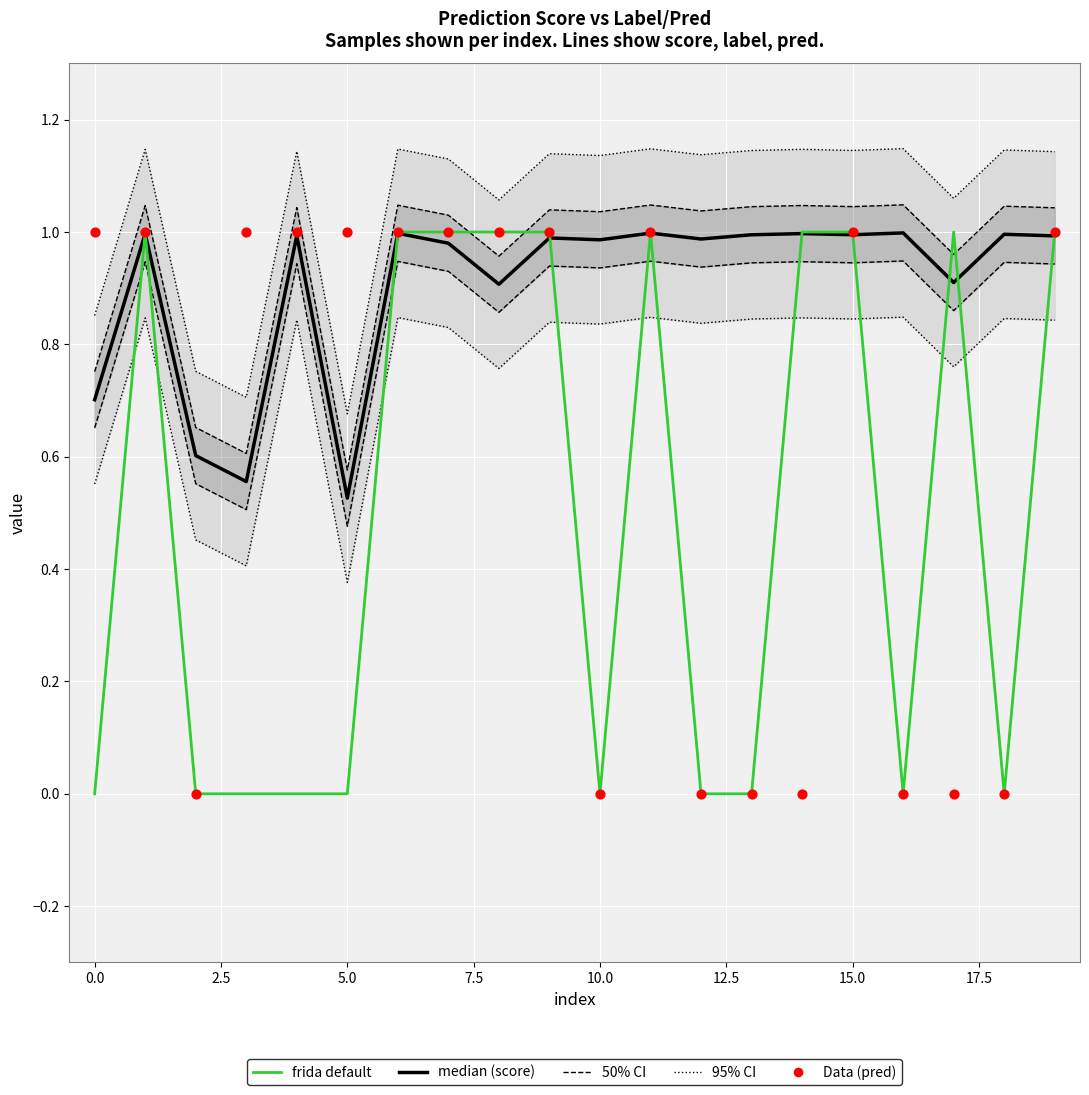

Which series contains the lowest Y value?

label (frida default)